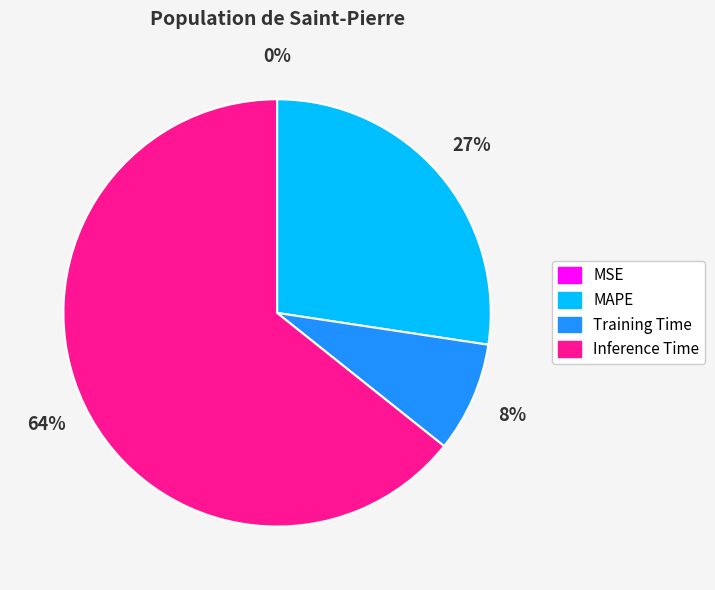

Does any single category account for the majority?

Yes